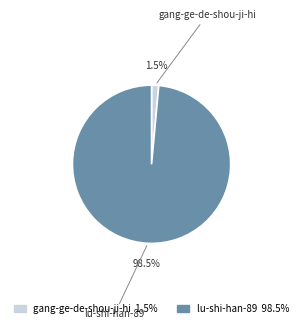

Which category has the biggest portion of the pie?

lu-shi-han-89